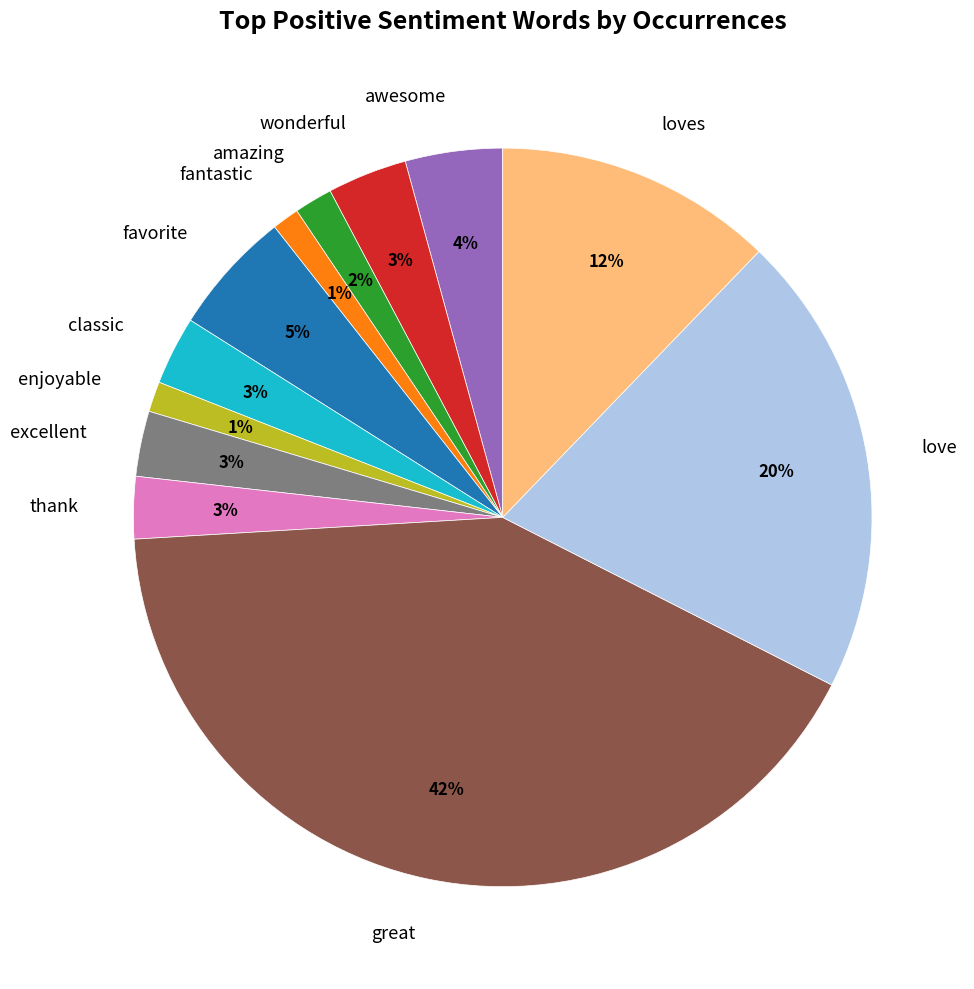

True or false: love accounts for 20% of the total.

True